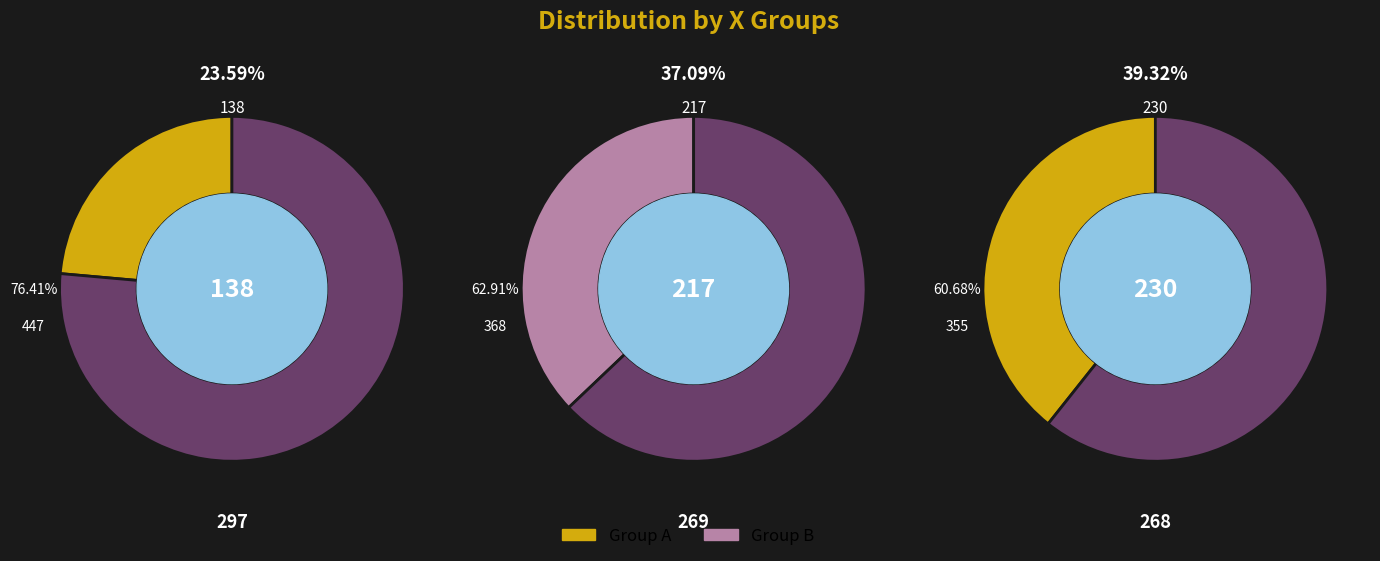

What percentage is the 297 slice, to the nearest percent?

24%